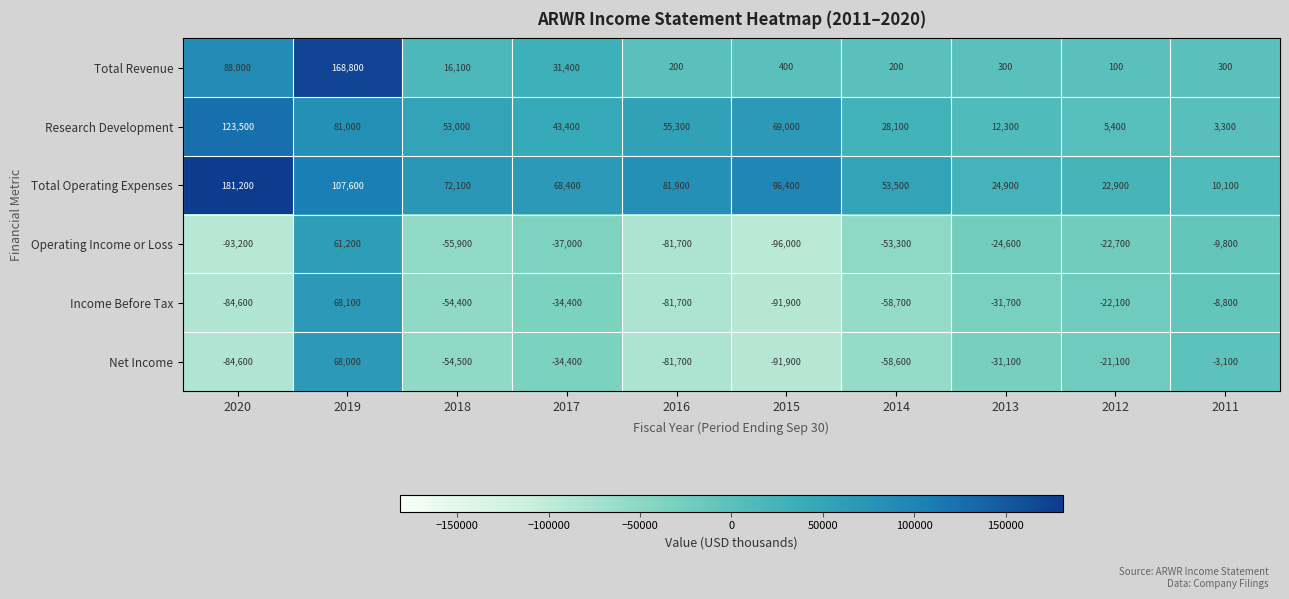

Between 2017 and 2015, which series saw the biggest shift?

Operating Income or Loss